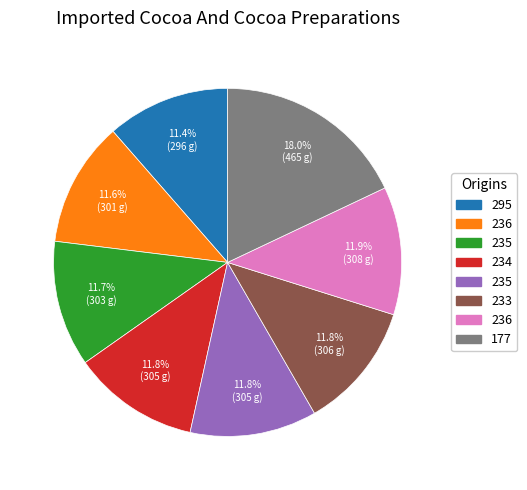

Is there any slice that represents more than half of the pie?

No